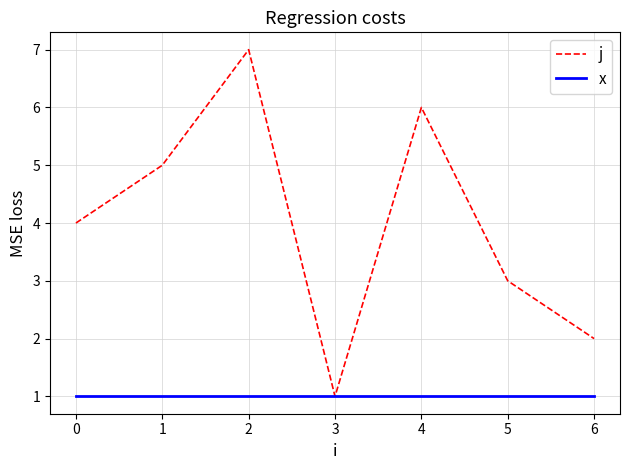

Reading right to left, extract all data points from this chart.

j: 2	3	6	1	7	5	4
x: 1	1	1	1	1	1	1